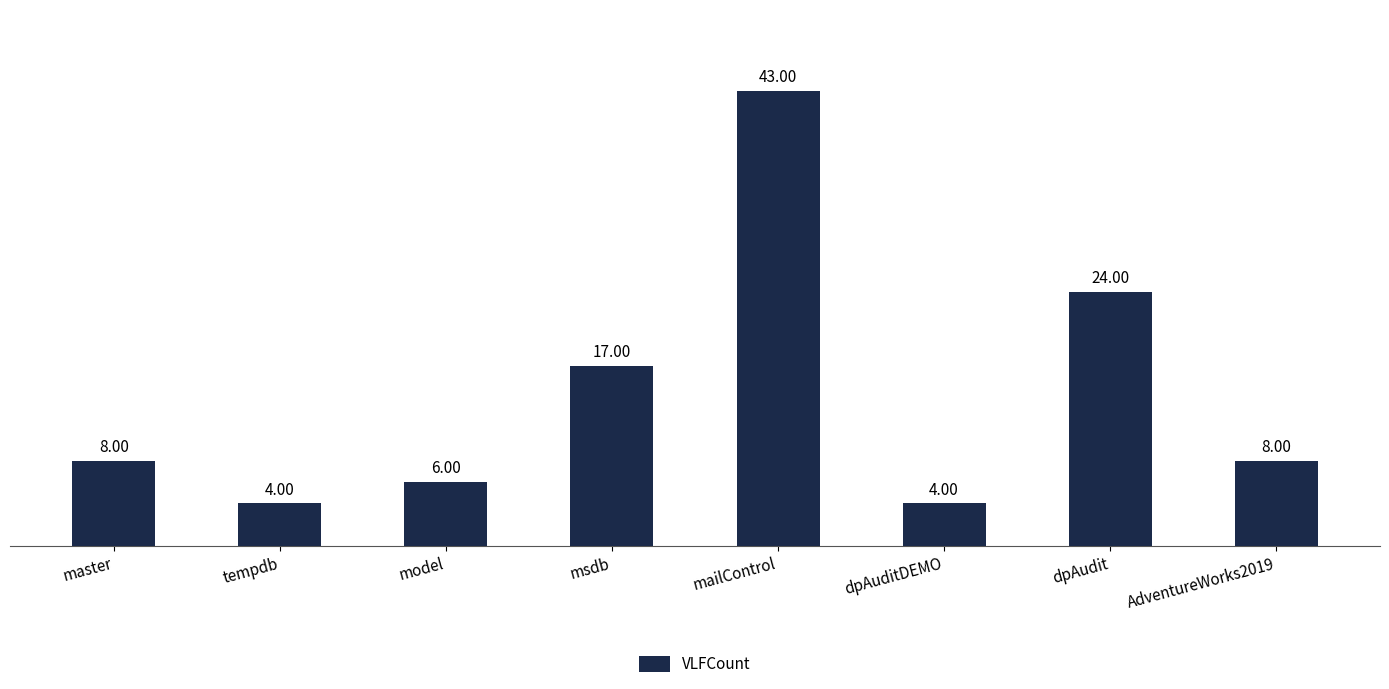

Does the chart contain any negative values?

No